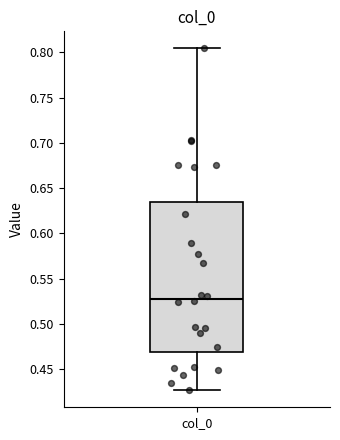

Where does the upper whisker of the box for col_0 end on the y-axis? The values are not printed on the chart, so give them approximately, as read against the axis.

0.805